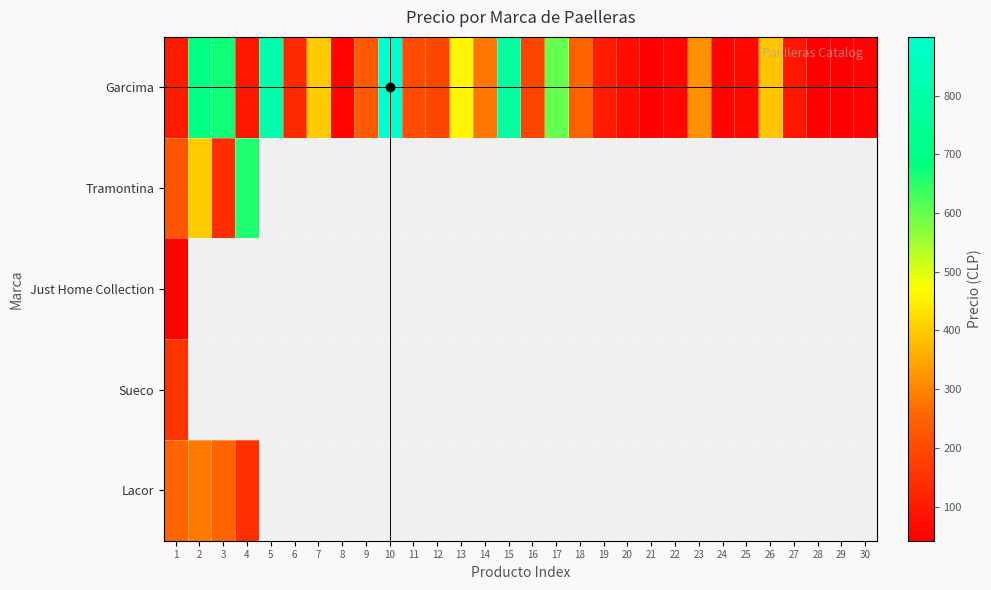

At how many categories does at least one series exceed 461?

7